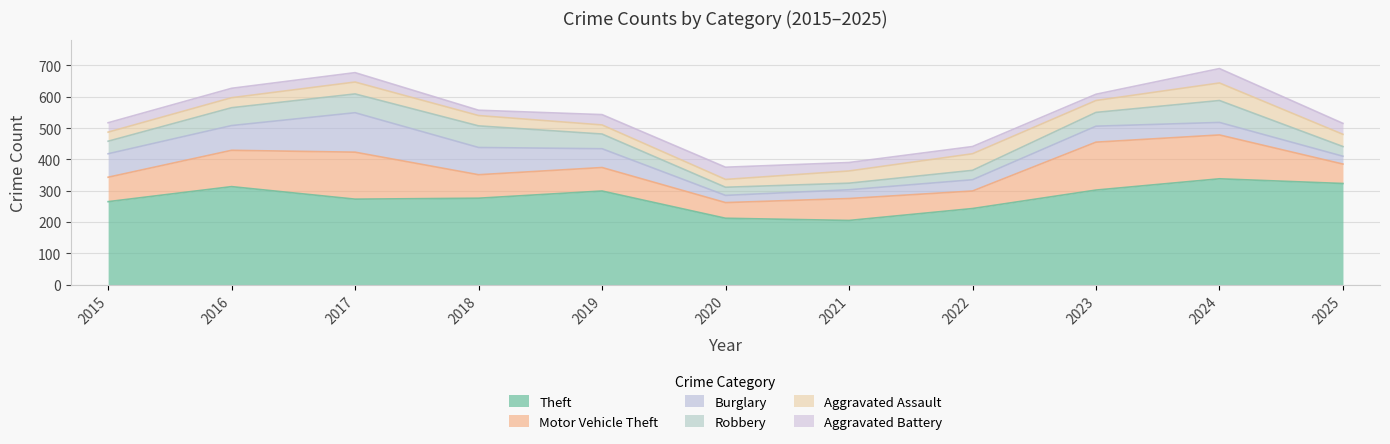

True or false: Motor Vehicle Theft has a value of 214 at 2023.

False